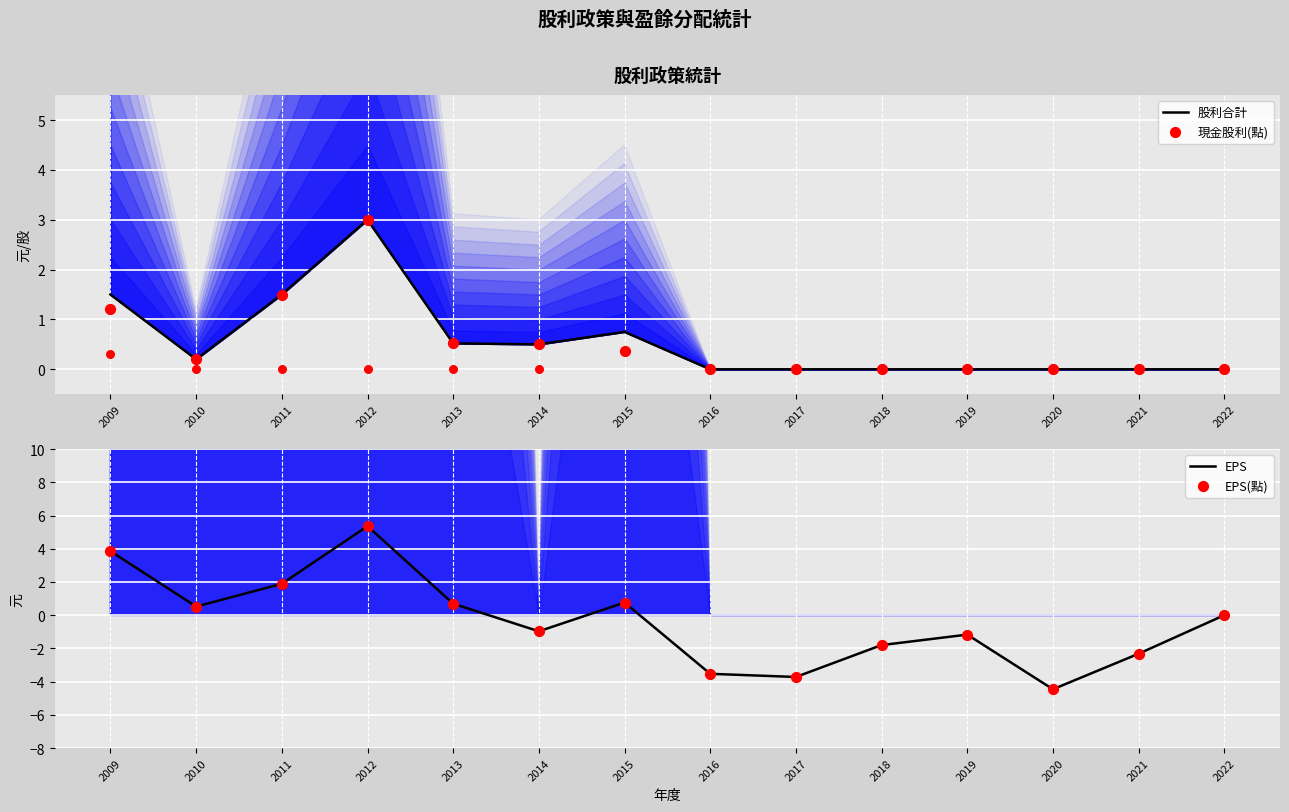

What is the total value across all series at 2014?

-0.9